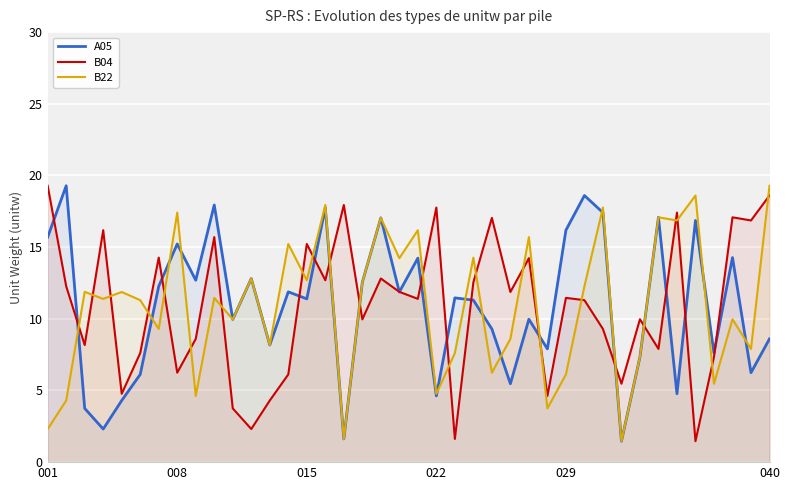

What is the minimum value shown in the chart?

1.5